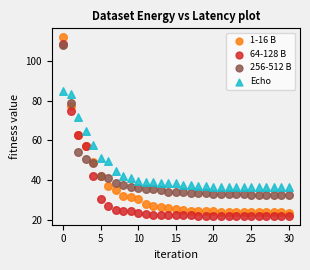

Which series reaches the maximum Y coordinate?

1-16 B